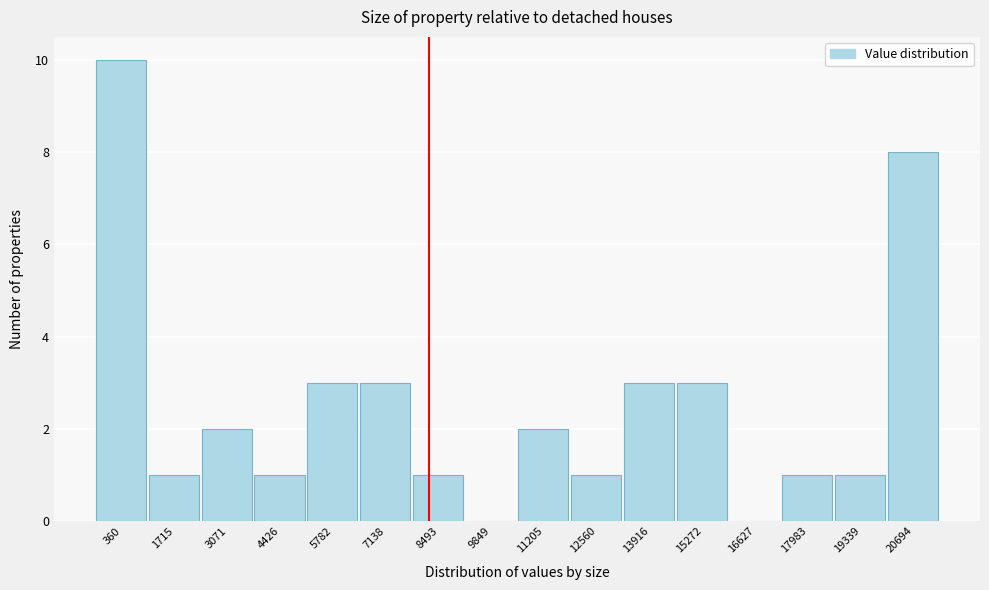

Reading right to left, list all the values displayed in this chart.

20694=8	19339=1	17983=1	16627=0	15272=3	13916=3	12560=1	11205=2	9849=0	8493=1	7138=3	5782=3	4426=1	3071=2	1715=1	360=10